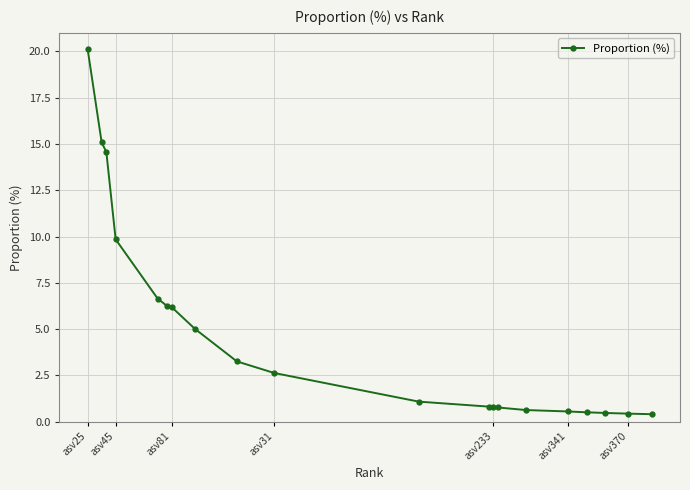

What is the greatest value displayed?

20.1